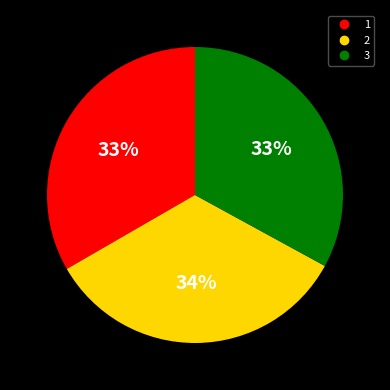

Does 2 represent more than half of the total?

No